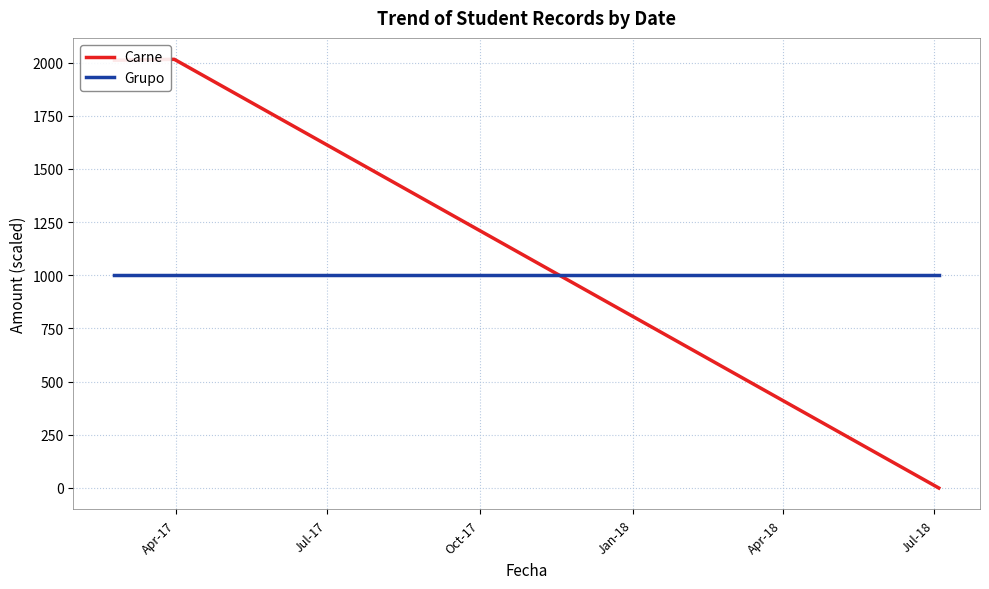

List the series in order of their overall mean, lowest first.

Grupo, Carne